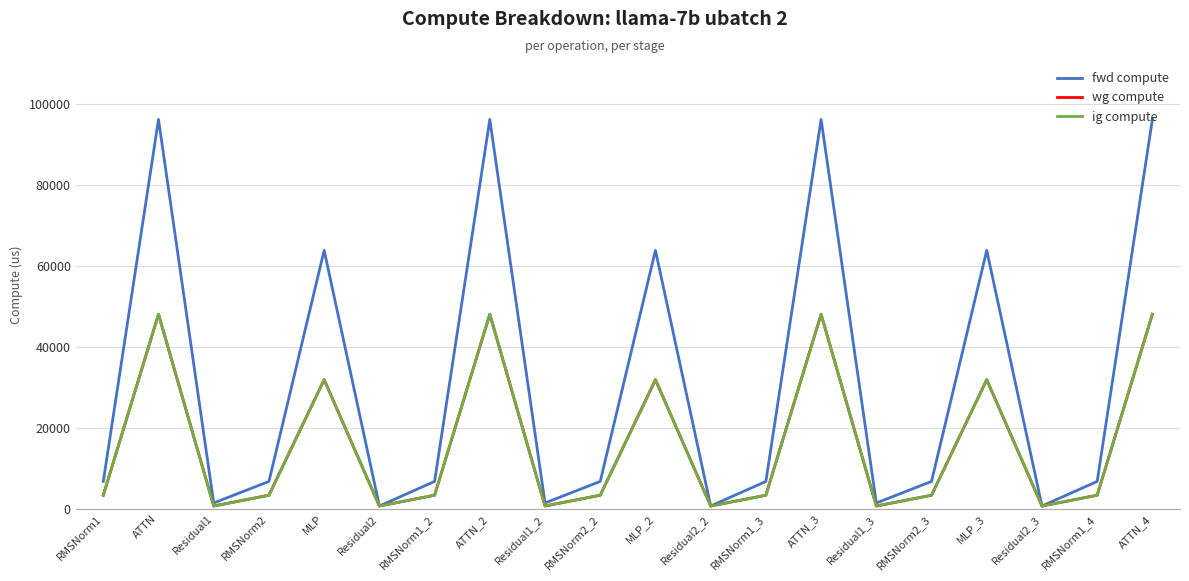

Does the chart display data point markers on the line(s)?

No